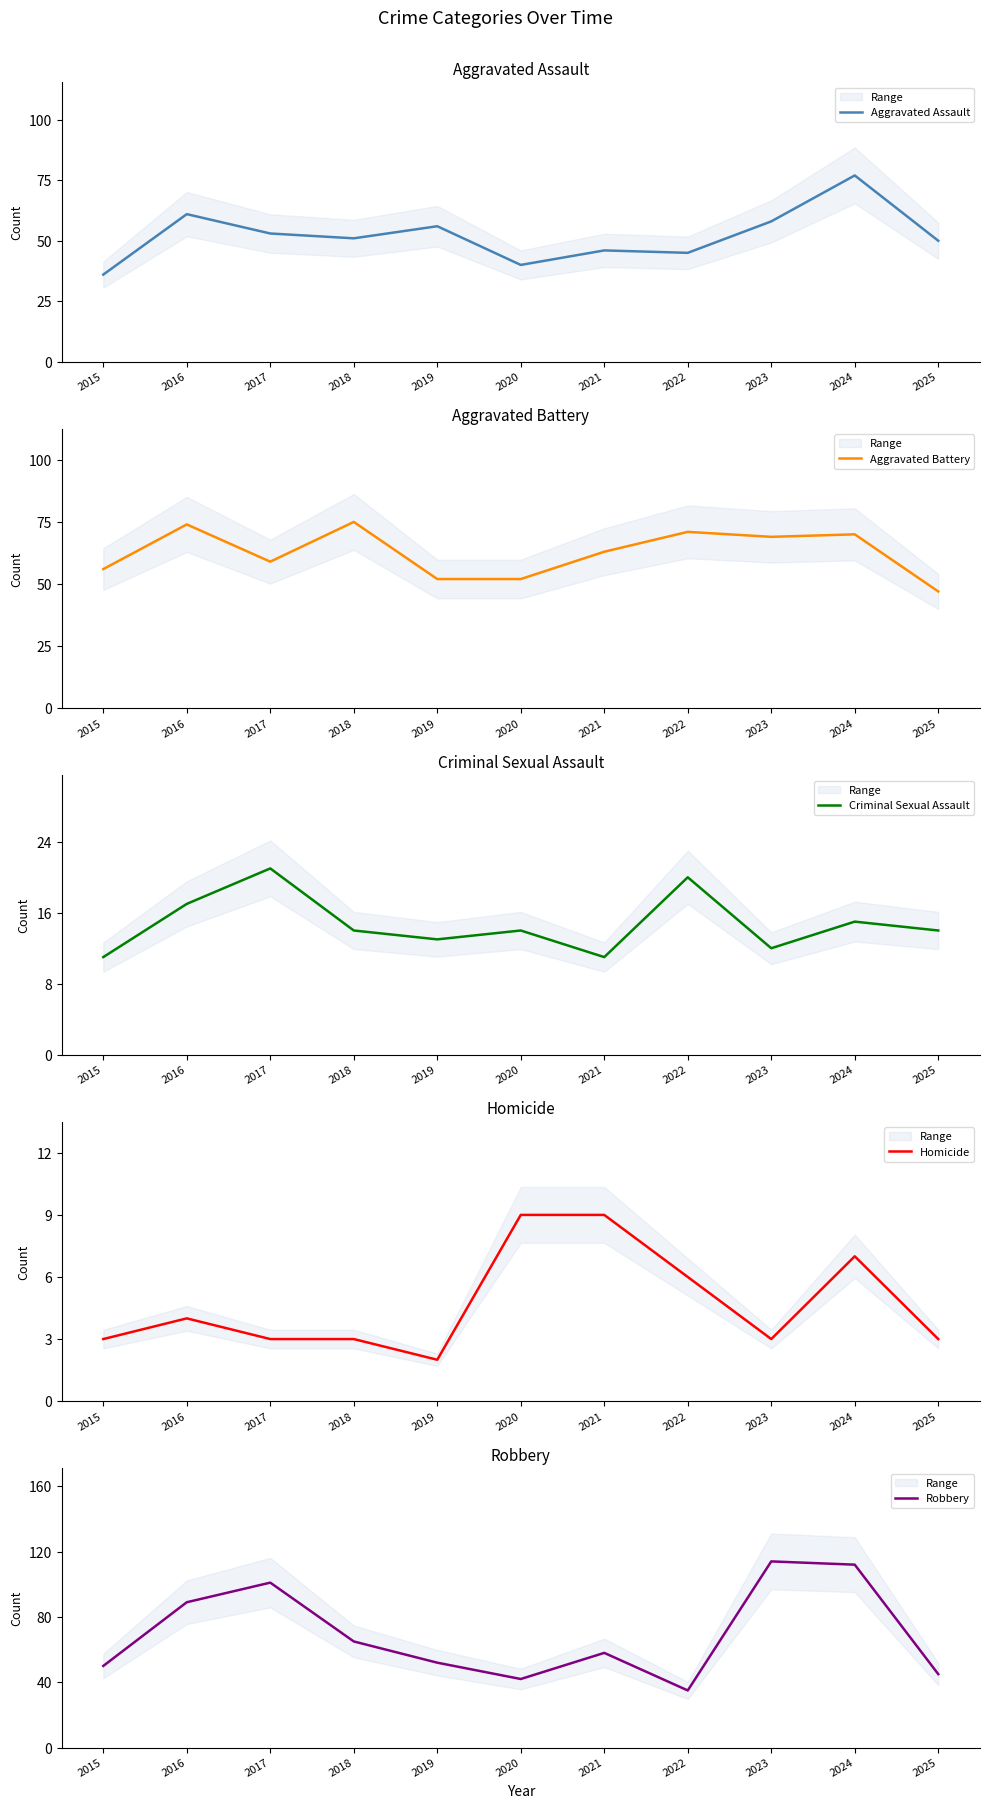

Which series has the widest spread of values?

Robbery